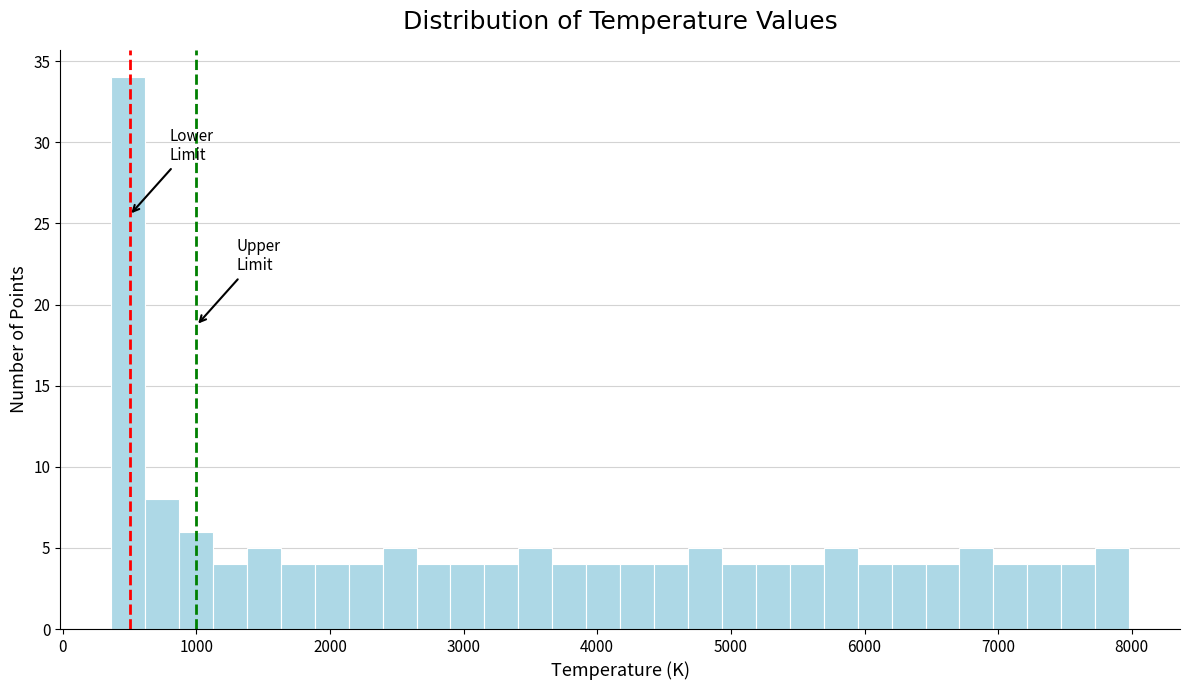

Read against the x-axis, roughly where is the centre of the tallest bar?

500